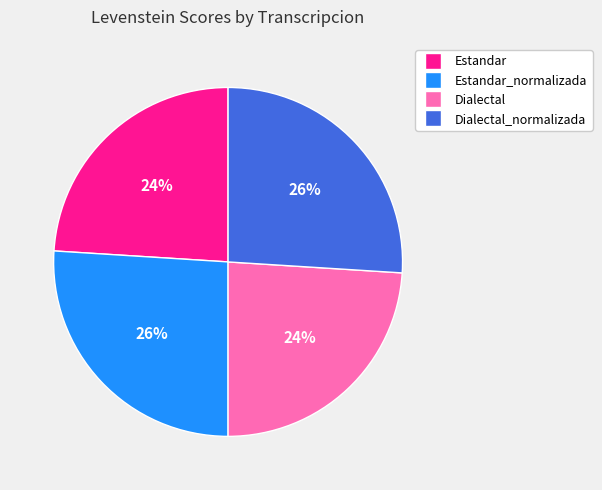

Is there any slice that represents more than half of the pie?

No